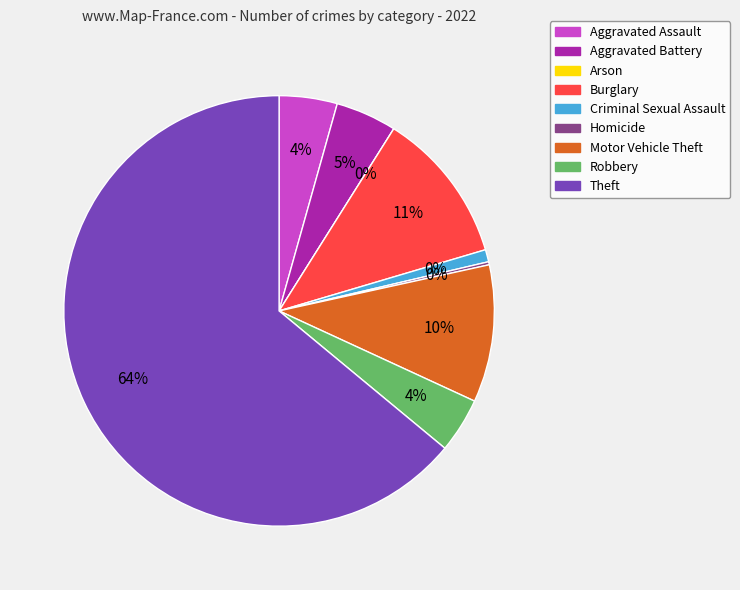

What is the ratio of the value at Aggravated Battery to the value at Motor Vehicle Theft?

0.4